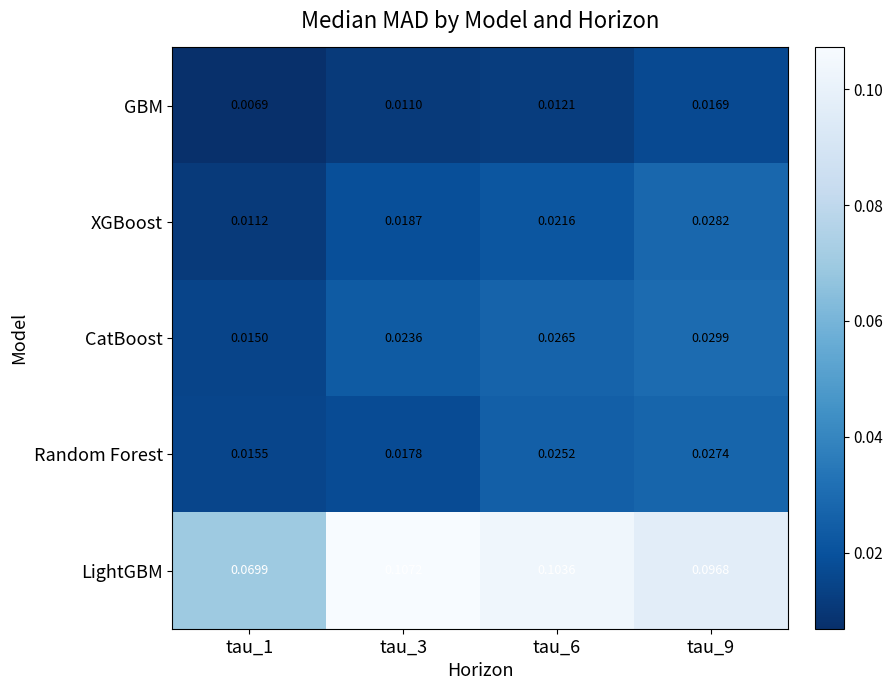

Which series changed the most between tau_3 and tau_6?

Random Forest